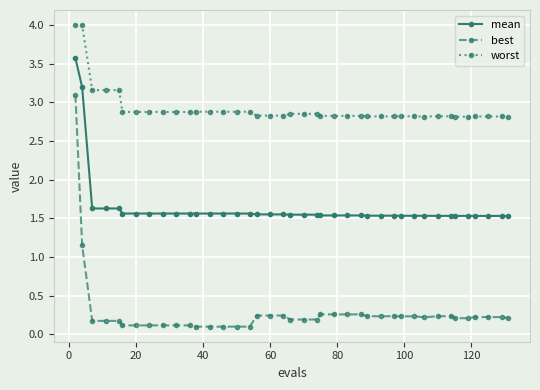

Which series has the widest spread of values?

best